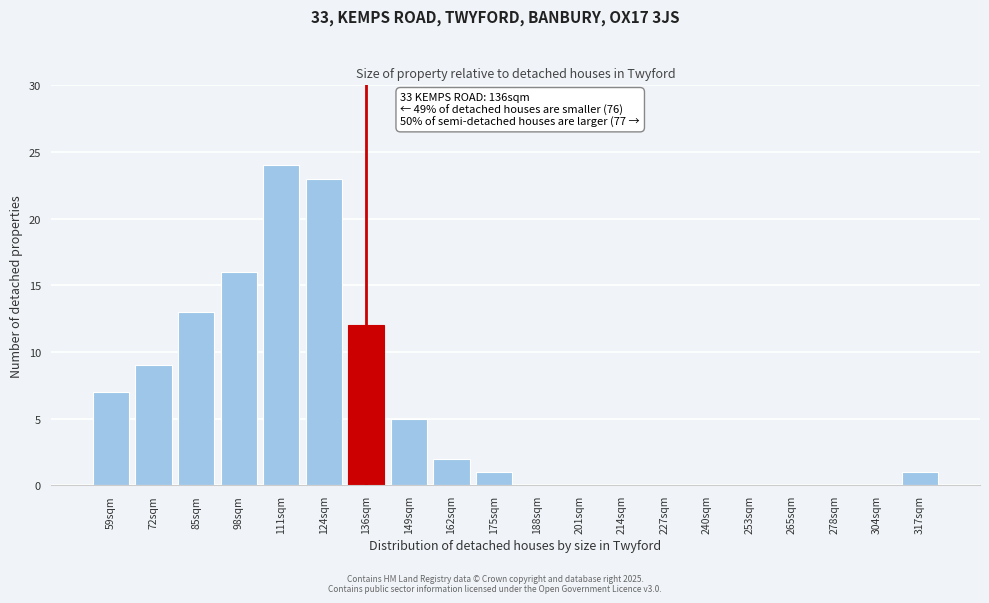

Reading right to left, what are all the values shown in this chart?

317sqm=1	304sqm=0	278sqm=0	265sqm=0	253sqm=0	240sqm=0	227sqm=0	214sqm=0	201sqm=0	188sqm=0	175sqm=1	162sqm=2	149sqm=5	136sqm=12	124sqm=23	111sqm=24	98sqm=16	85sqm=13	72sqm=9	59sqm=7